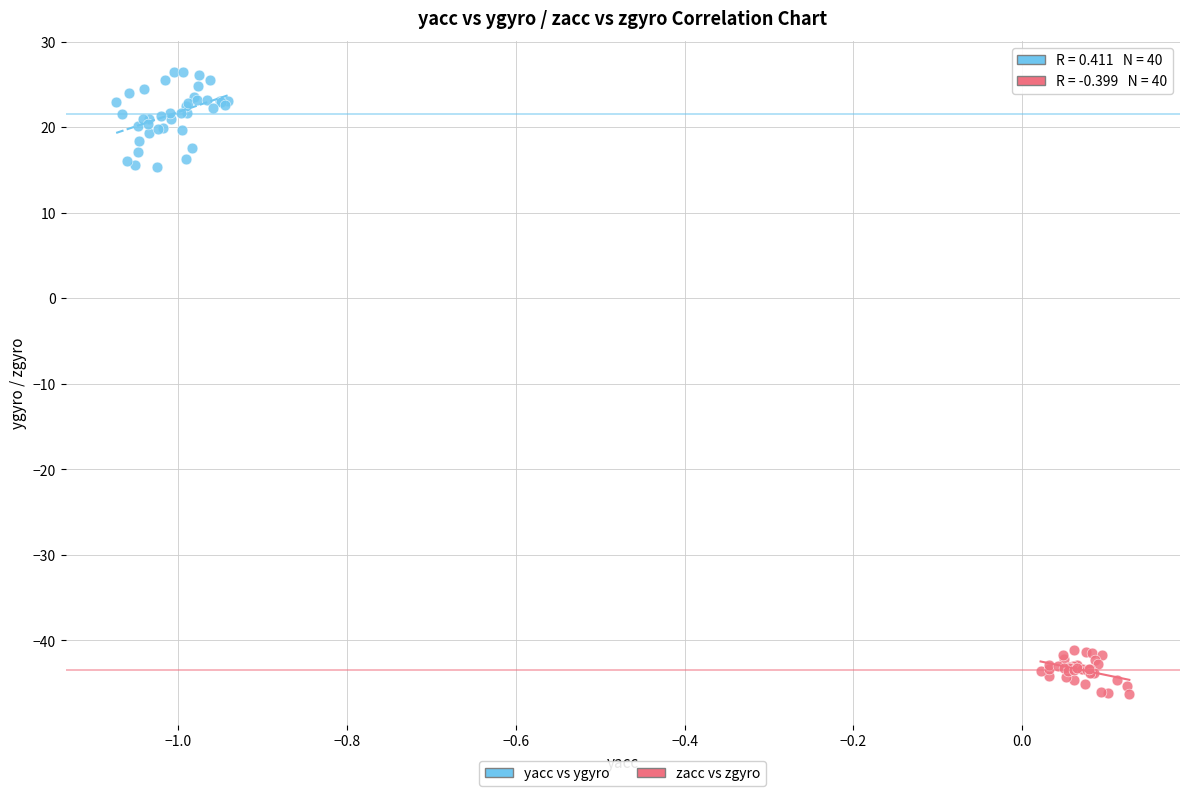

Which series has the largest Y range (max minus min)?

yacc vs ygyro